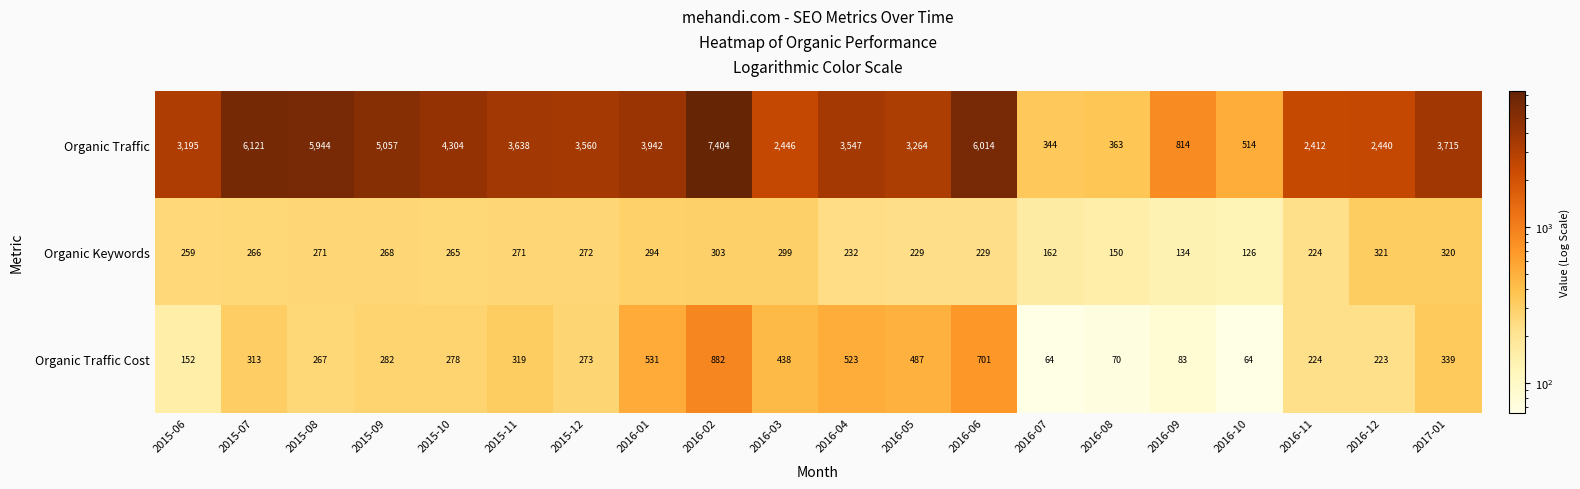

The value of Organic Keywords at 2015-10 is 265. True or false?

True